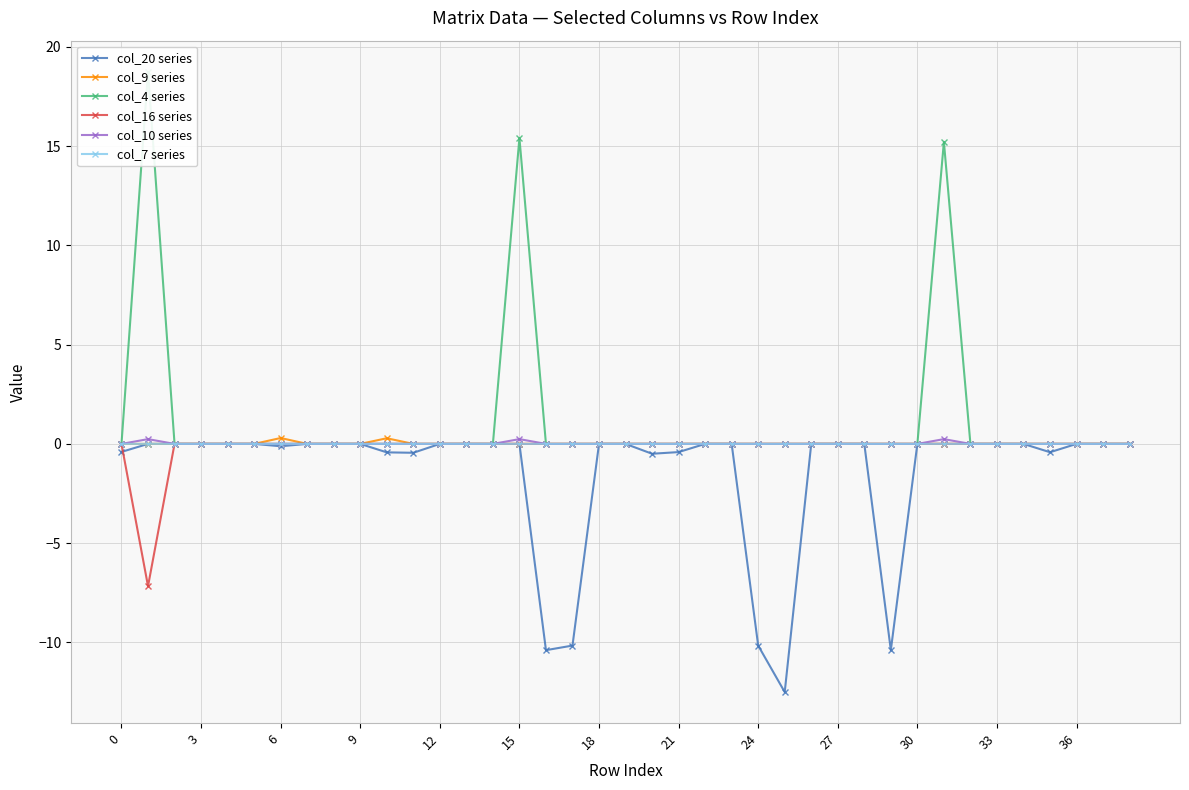

How many interior local valleys does the col_16 series series have?

1